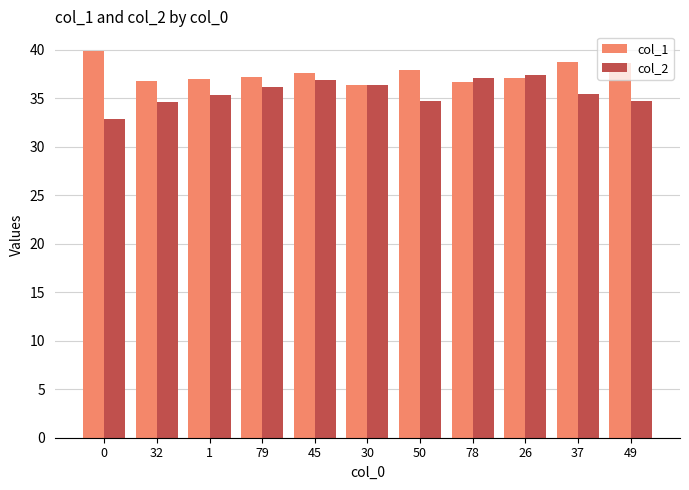

Where is col_1 nearest to the value 38?

50